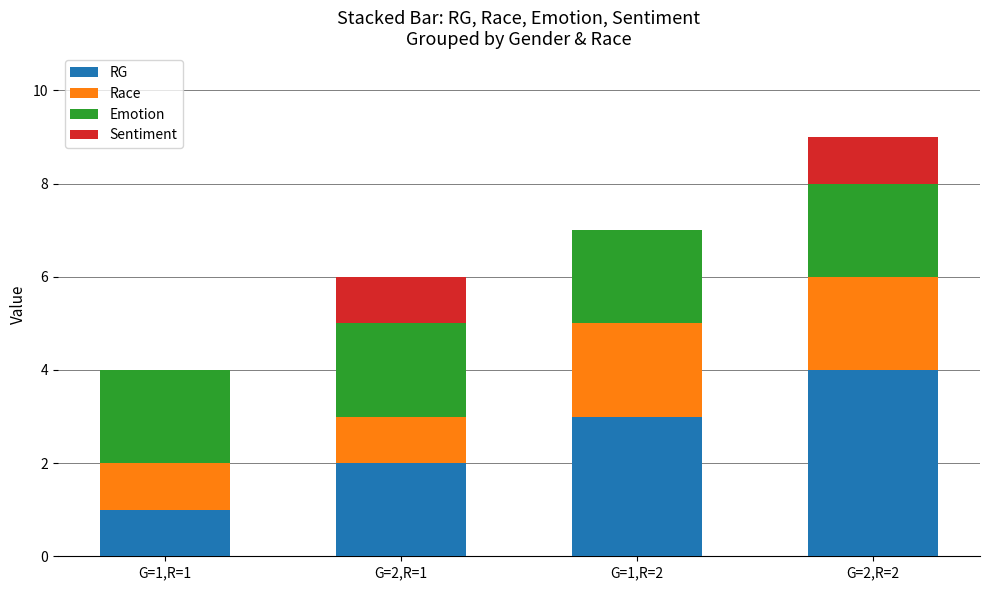

Does the chart contain stacked bars?

Yes